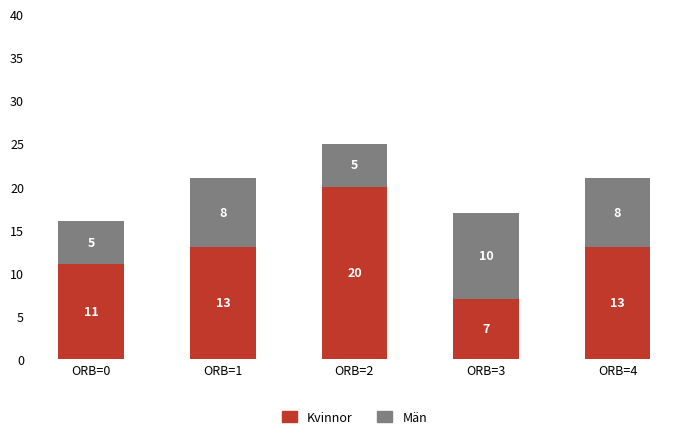

Reading left to right, what are the values for Kvinnor?

ORB=0=11	ORB=1=13	ORB=2=20	ORB=3=7	ORB=4=13